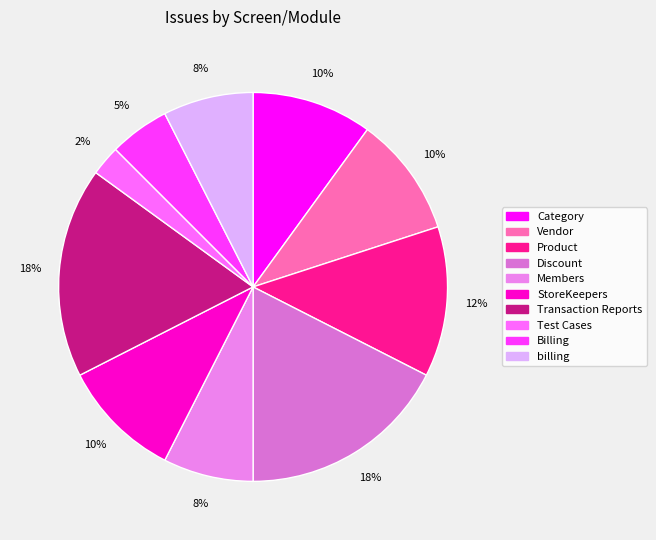

How many segments does this pie chart have?

10